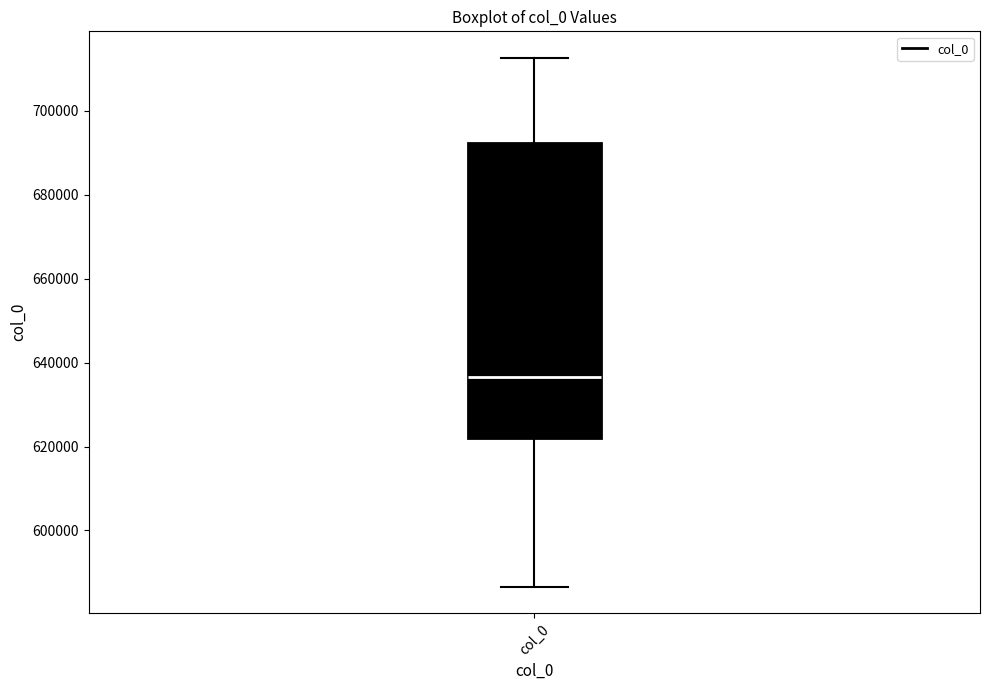

Transcribe this box plot: give where the median line is, the range the box spans, and where the two whiskers end, as read against the y-axis. The values are not printed on the chart, so give them approximately, as read against the axis.

median 636000, box 622000 to 692000, whiskers 586000 to 712000